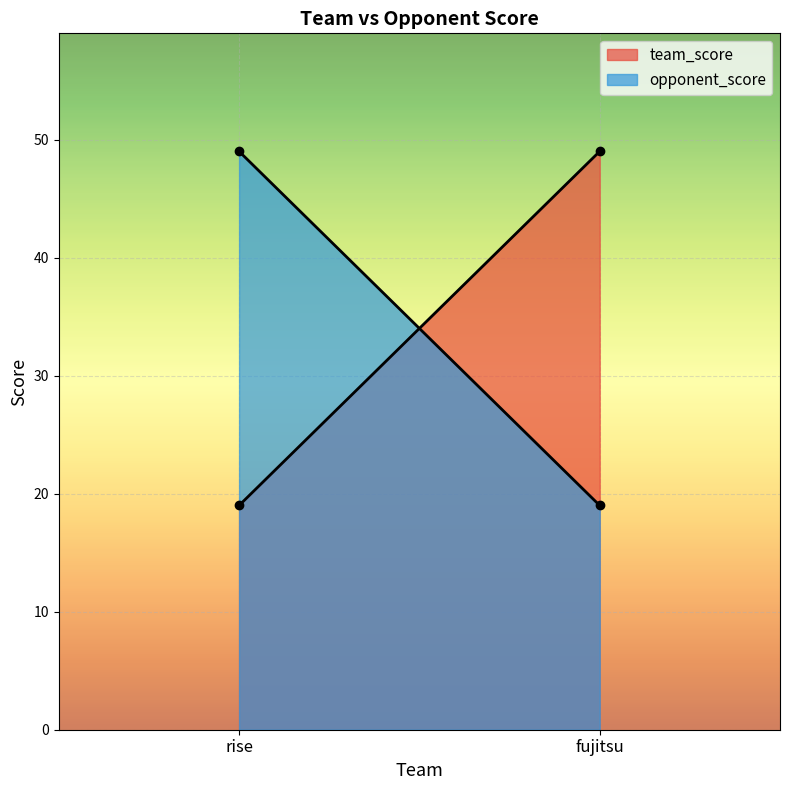

At which category is the sum across all series the highest?

rise